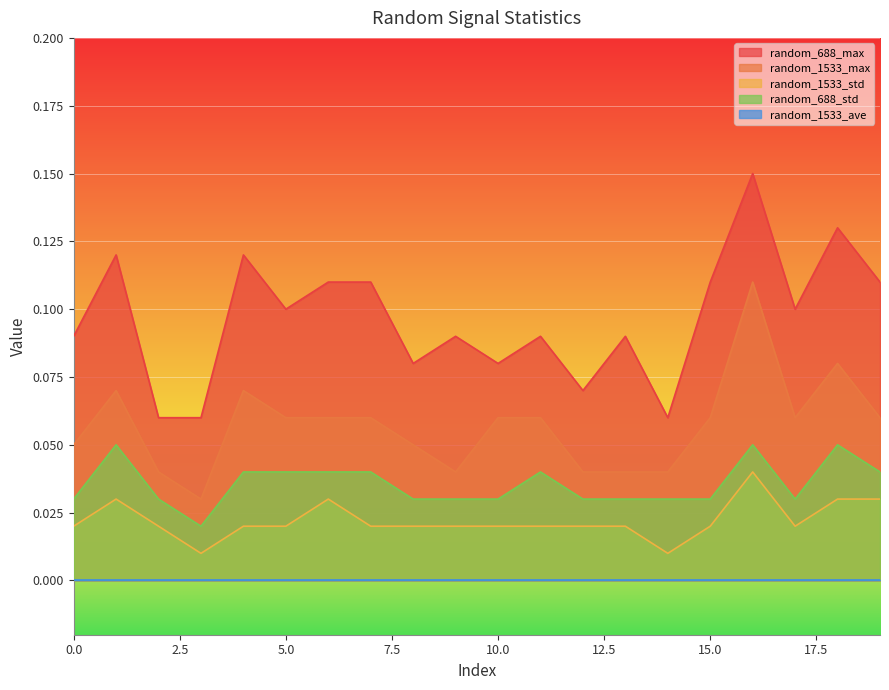

How many interior local valleys does the random_688_max series have?

6